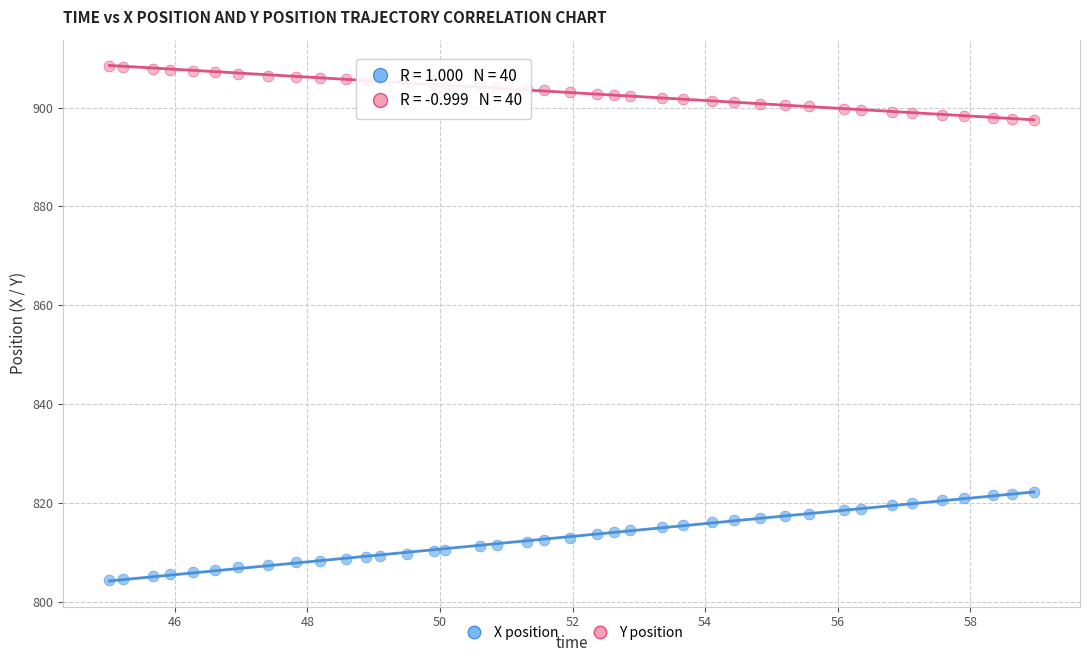

Across all data points, what is the range of Y values (max minus min)?

104.1